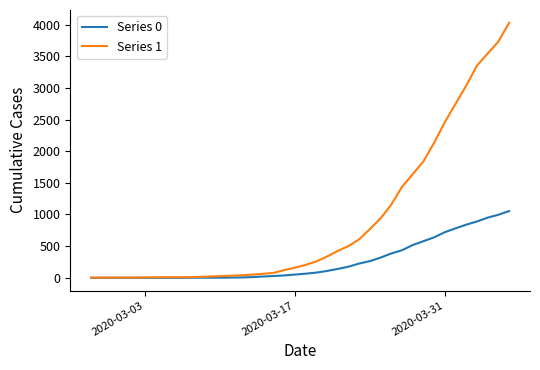

Rank the series by their maximum value, from highest to lowest.

Series 1, Series 0